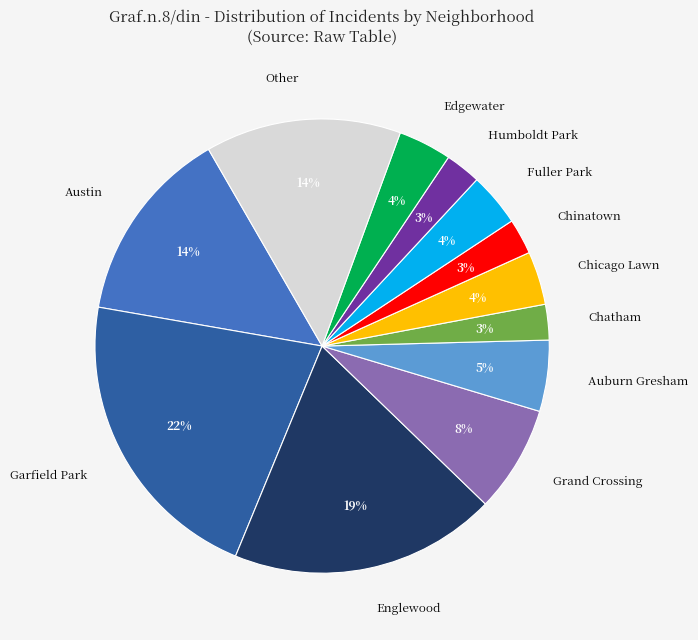

Does Other represent more than half of the total?

No